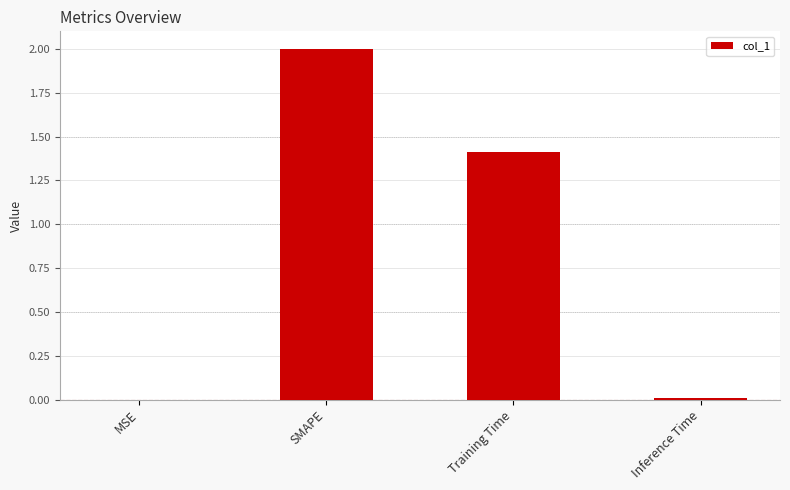

What is the greatest value displayed?

2.0